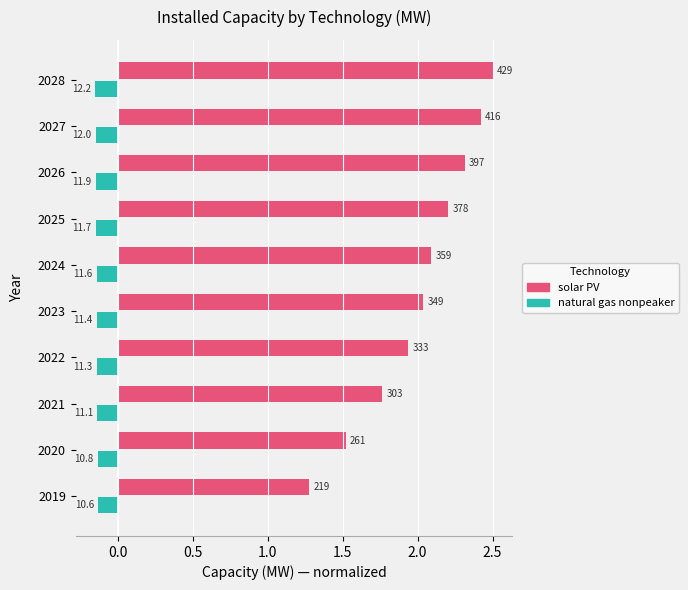

What are all the series names shown in the legend?

solar PV, natural gas nonpeaker